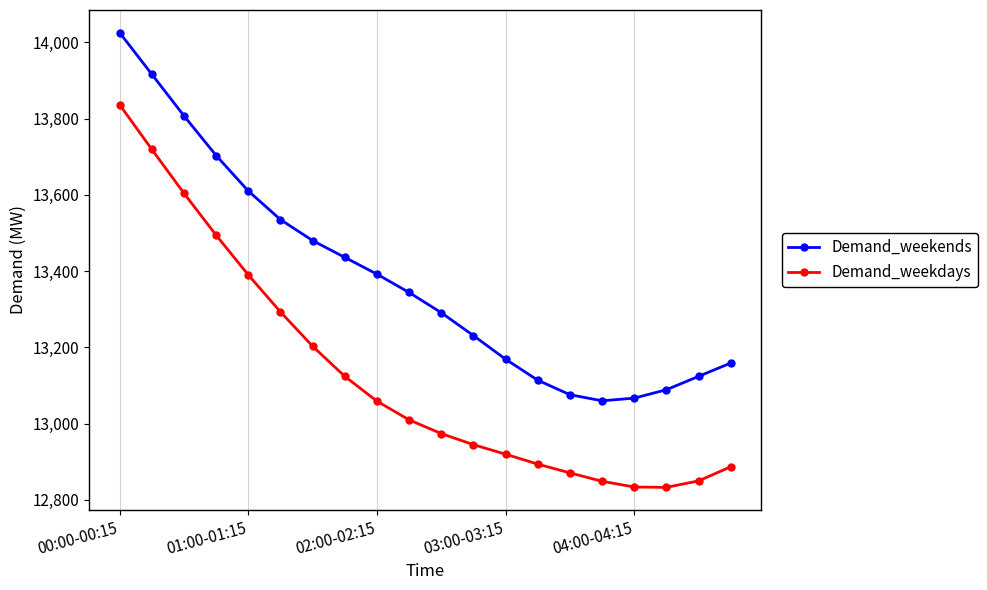

True or false: Demand_weekdays and Demand_weekends intersect in this chart.

False